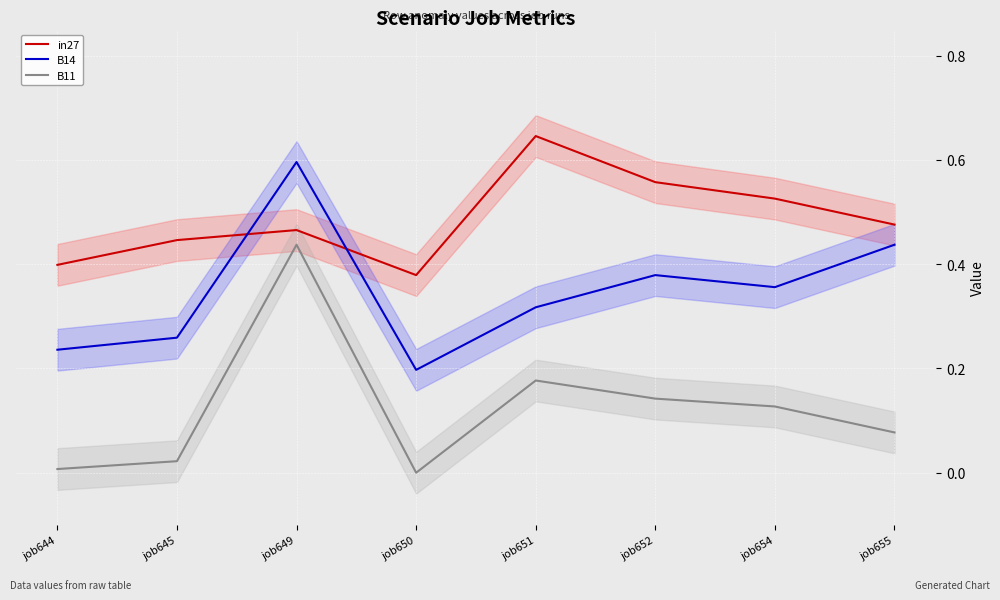

Rank the categories by B14 value from highest to lowest.

job649, job655, job652, job654, job651, job645, job644, job650